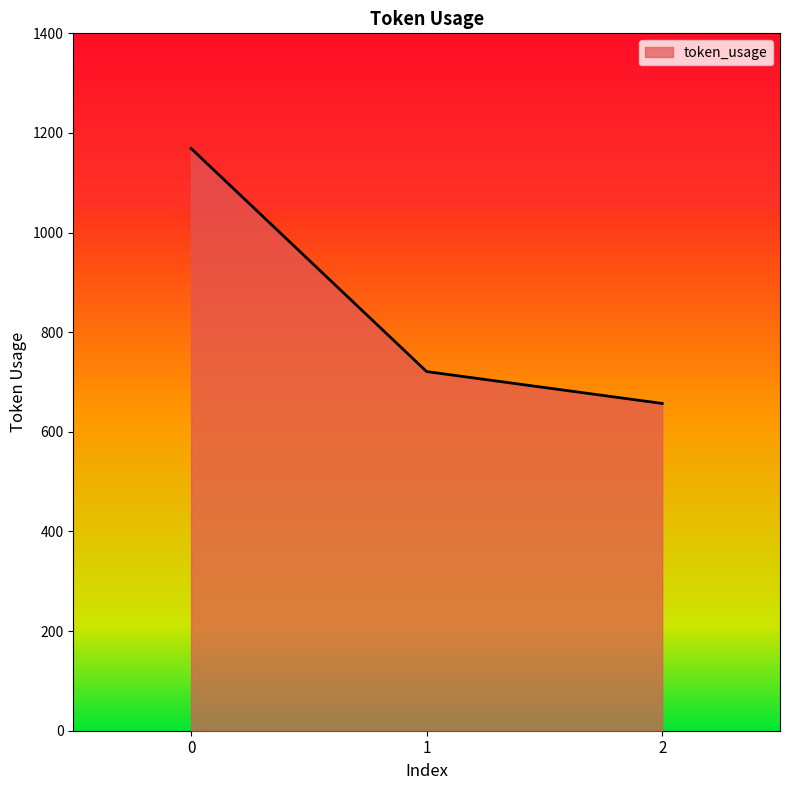

Read the value at 2, to the nearest 100.

700